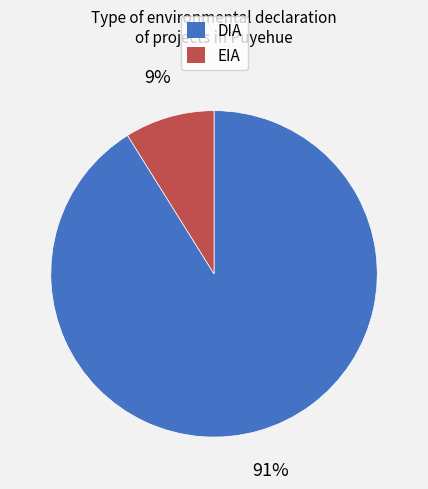

To the nearest percent, what is the difference between the DIA and EIA slice percentages?

82%